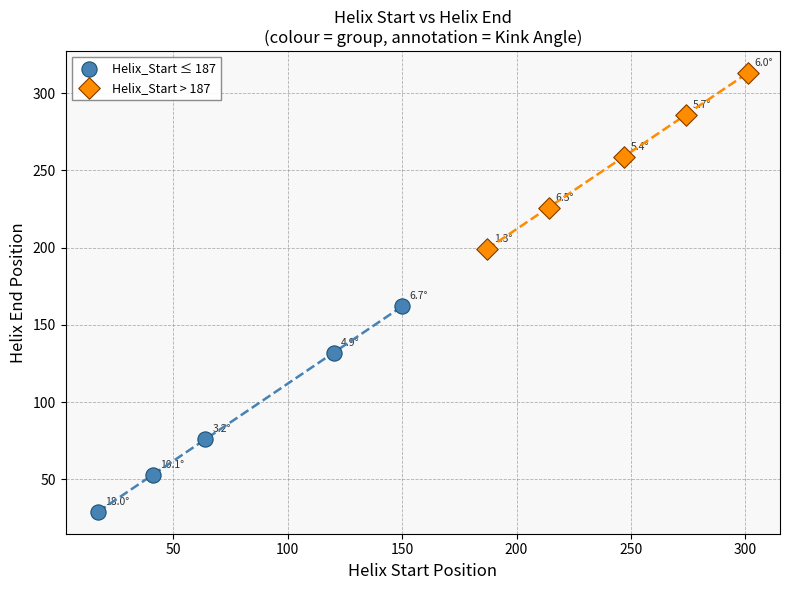

Which series reaches the minimum Y coordinate?

Helix_Start ≤ 187